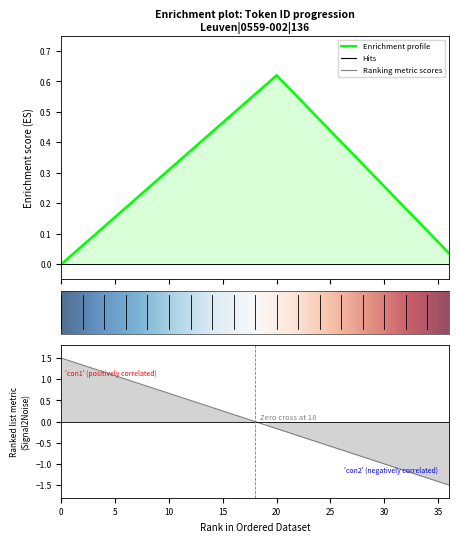

What is the difference between the values at 26 and 16?

0.8